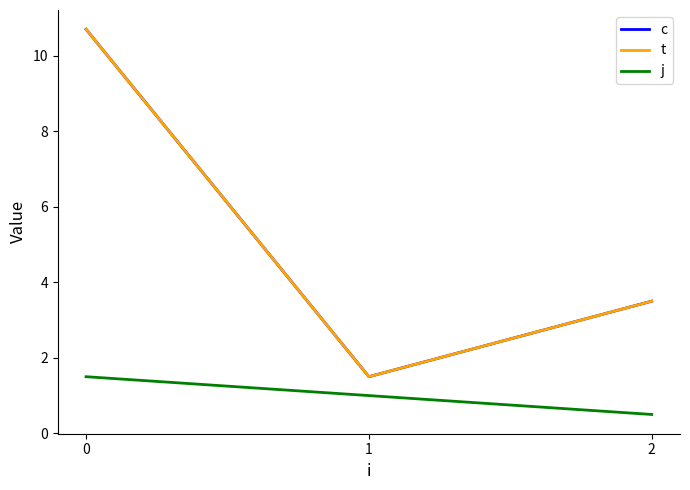

Is the value of c at 1 greater than the value of j at 0?

No